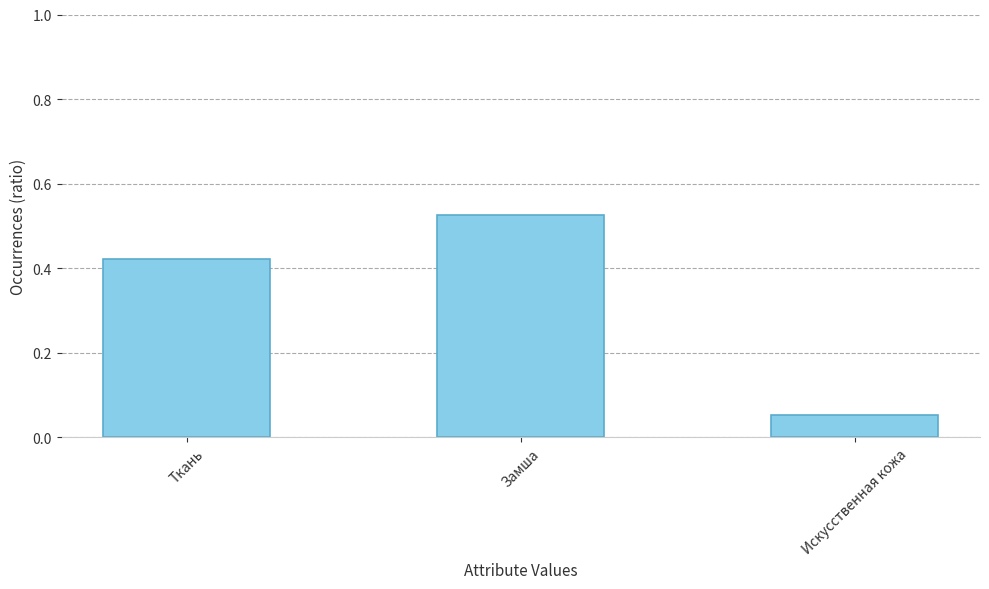

What is the label of the 3rd bar from the right?

Ткань